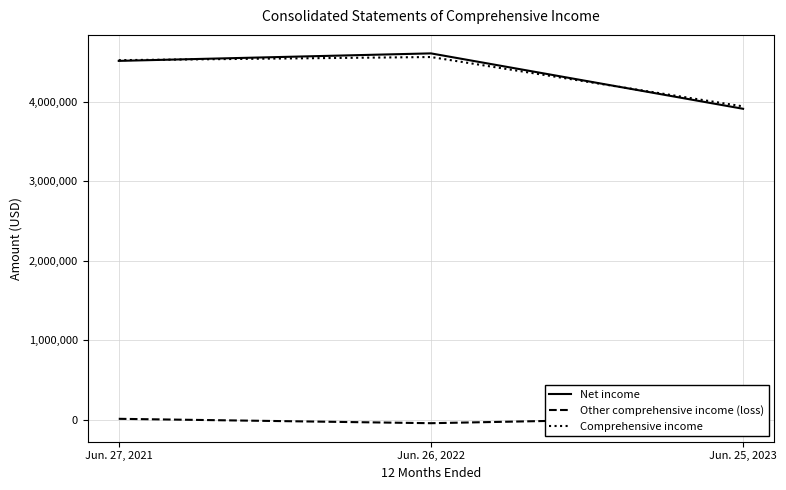

Which series has the largest total across all categories?

Net income